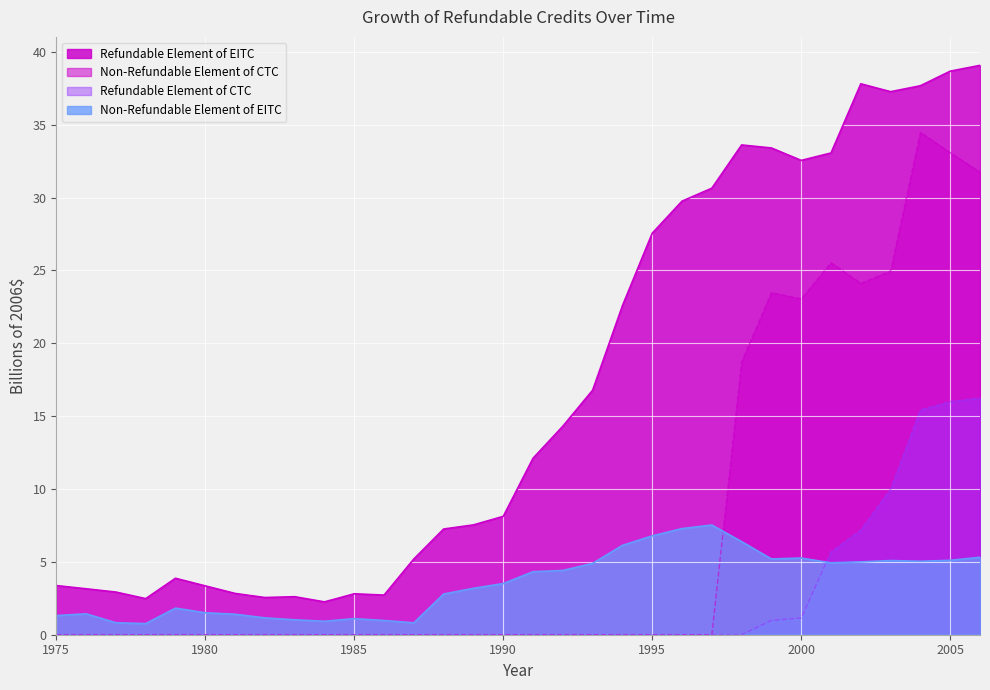

What is the total value across all series at 1975?

4.7